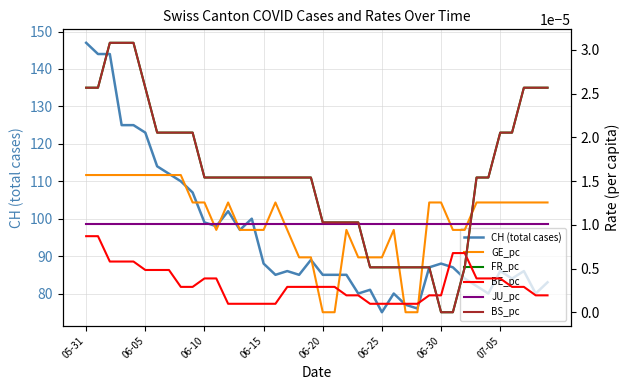

Is this an area chart (filled region under the line)?

No